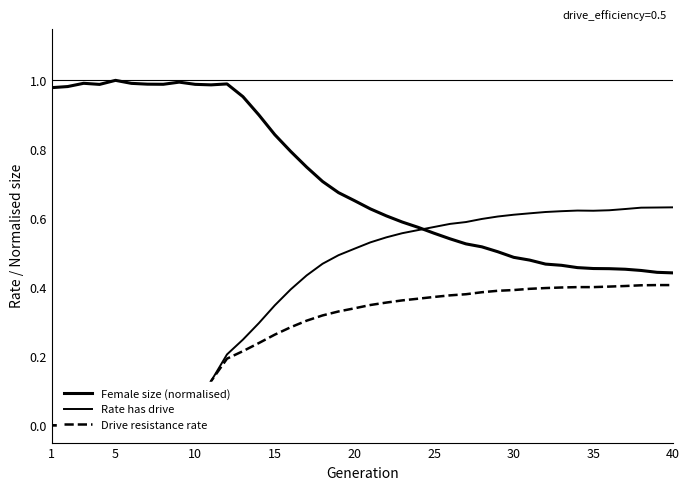

Reading left to right, what are all the values shown in this chart?

Female size (normalised): 1.0	1.0	1.0	1.0	1.0	1.0	1.0	1.0	1.0	1.0	1.0	1.0	1.0	0.9	0.8	0.8	0.7	0.7	0.7	0.7	0.6	0.6	0.6	0.6	0.6	0.5	0.5	0.5	0.5	0.5	0.5	0.5	0.5	0.5	0.5	0.5	0.5	0.4	0.4	0.4
Rate has drive: 0.0	0.0	0.0	0.0	0.0	0.0	0.0	0.0	0.0	0.0	0.1	0.2	0.2	0.3	0.3	0.4	0.4	0.5	0.5	0.5	0.5	0.5	0.6	0.6	0.6	0.6	0.6	0.6	0.6	0.6	0.6	0.6	0.6	0.6	0.6	0.6	0.6	0.6	0.6	0.6
Drive resistance rate: 0.0	0.0	0.0	0.0	0.0	0.0	0.0	0.0	0.0	0.0	0.1	0.2	0.2	0.2	0.3	0.3	0.3	0.3	0.3	0.3	0.3	0.4	0.4	0.4	0.4	0.4	0.4	0.4	0.4	0.4	0.4	0.4	0.4	0.4	0.4	0.4	0.4	0.4	0.4	0.4